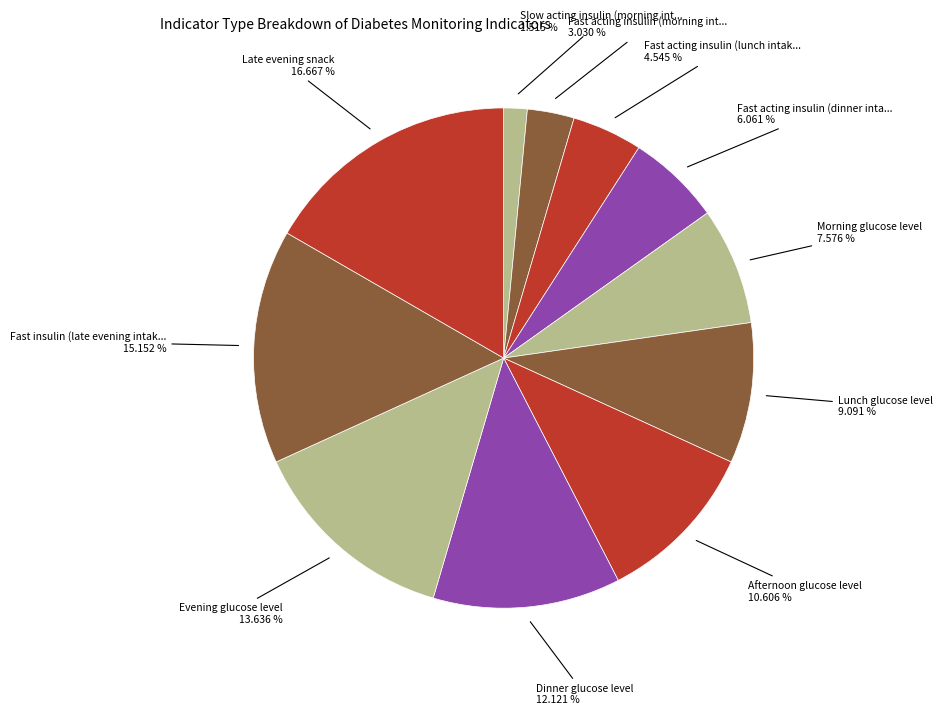

To the nearest percent, what is the difference between the largest and smallest slice percentages?

15%